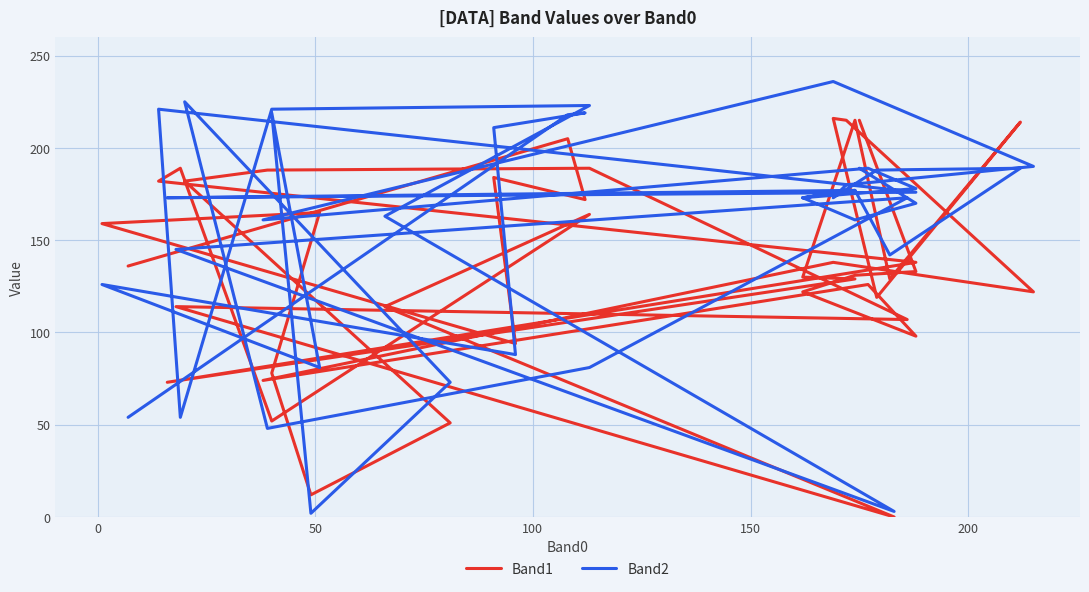

The value of Band2 at 200 is 189. True or false?

True